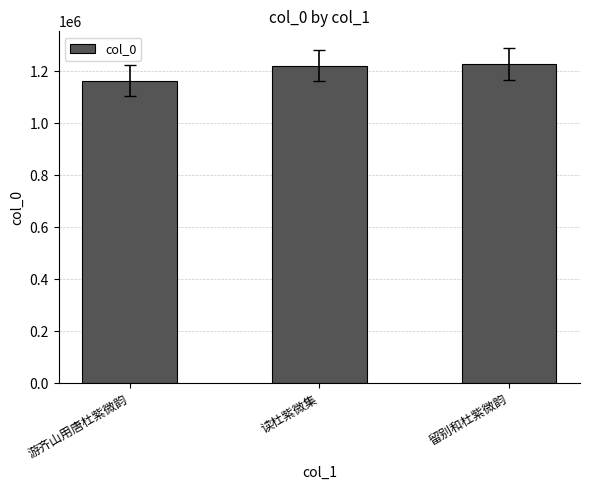

What is the approximate value at 读杜紫微集?

1221087